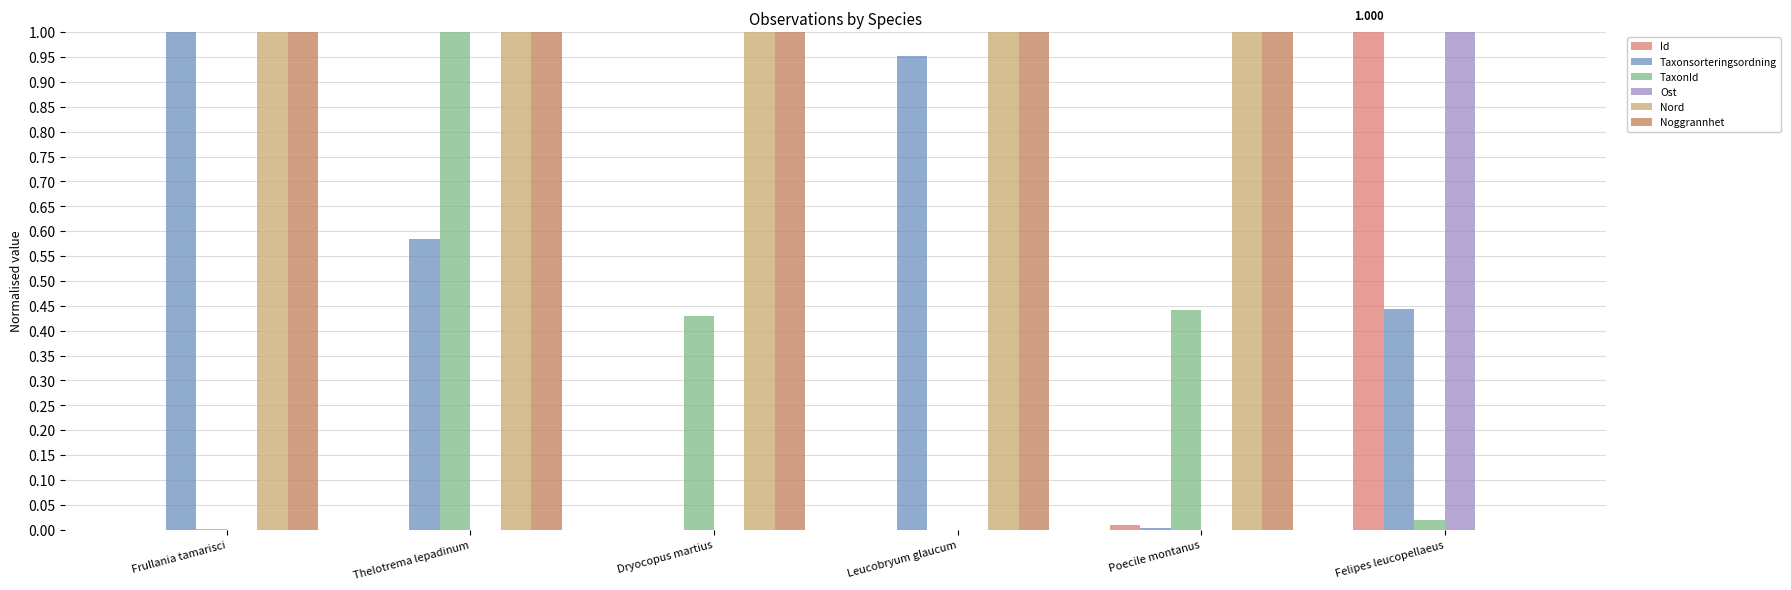

Reading left to right, extract all data points from this chart.

Id: 0.0	0.0	0.0	0.0	0.0	1.0
Taxonsorteringsordning: 1.0	0.6	0.0	1.0	0.0	0.4
TaxonId: 0.0	1.0	0.4	0.0	0.4	0.0
Ost: 0.0	0.0	0.0	0.0	0.0	1.0
Nord: 1.0	1.0	1.0	1.0	1.0	0.0
Noggrannhet: 1.0	1.0	1.0	1.0	1.0	0.0